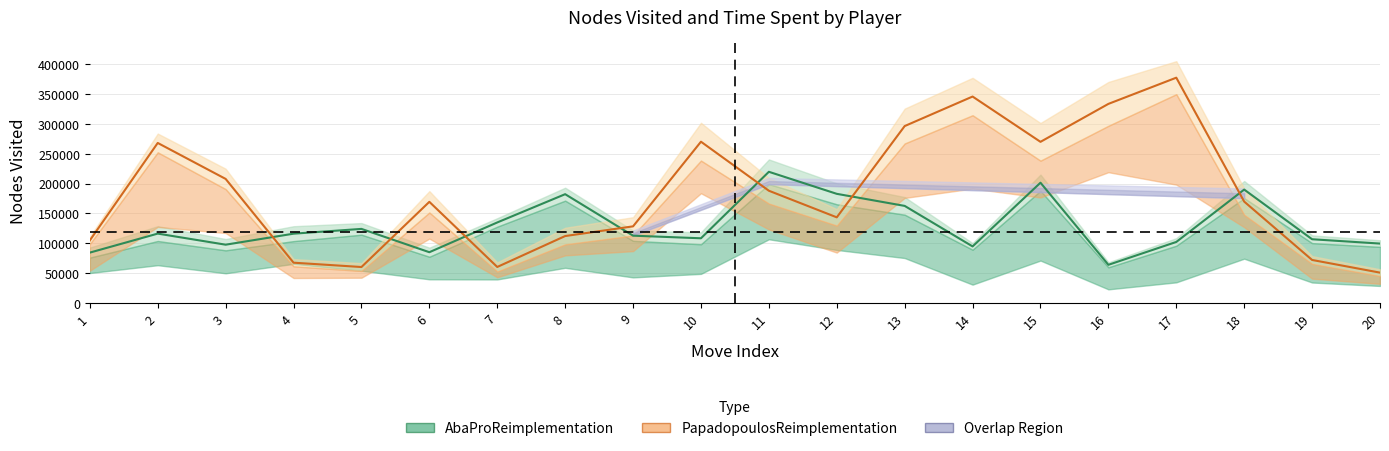

The AbaProReimplementation_leaf series shows 88056 at 3. True or false?

True